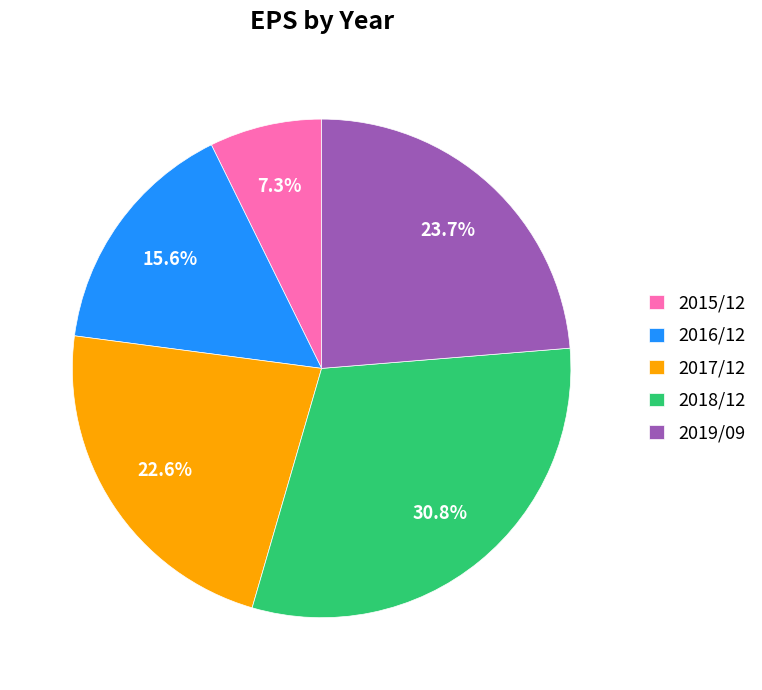

Is it true that 2018/12 is 44% of the pie?

False